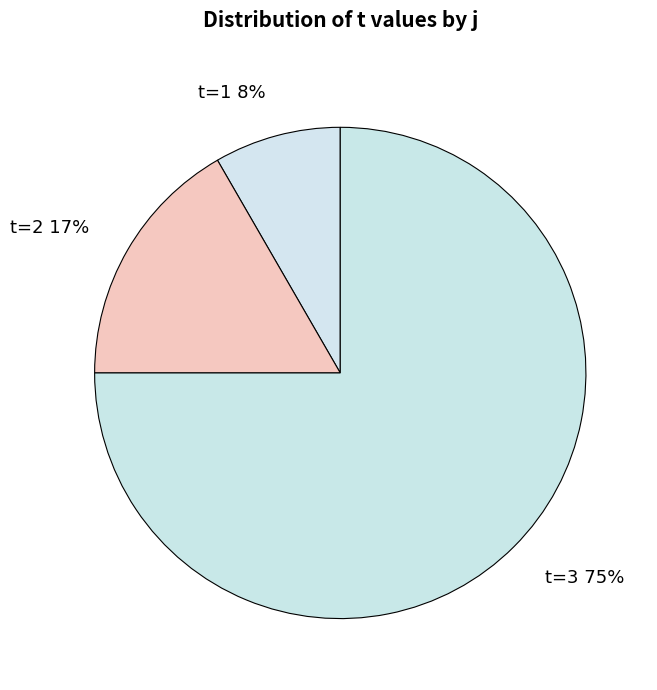

Does t=3 represent more than half of the total?

Yes